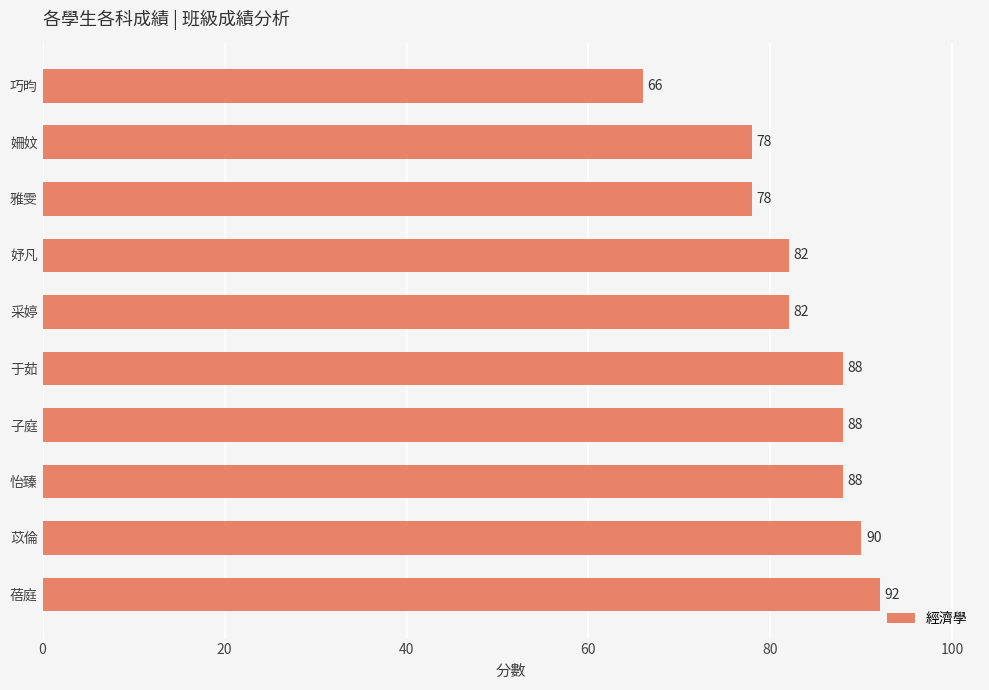

What is the smallest value displayed?

66